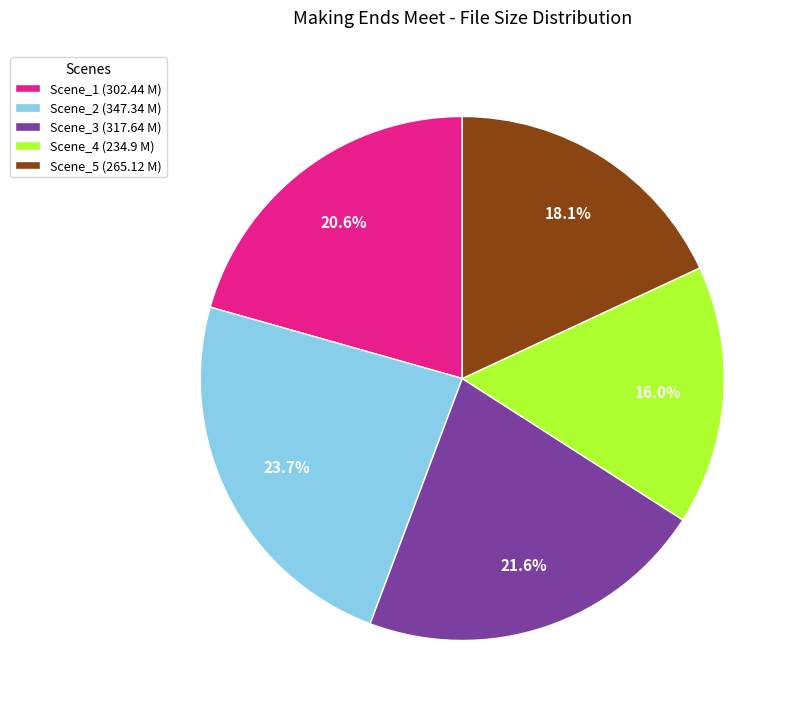

Between Scene_4 (234.9 M) and Scene_1 (302.44 M), which is larger?

Scene_1 (302.44 M)